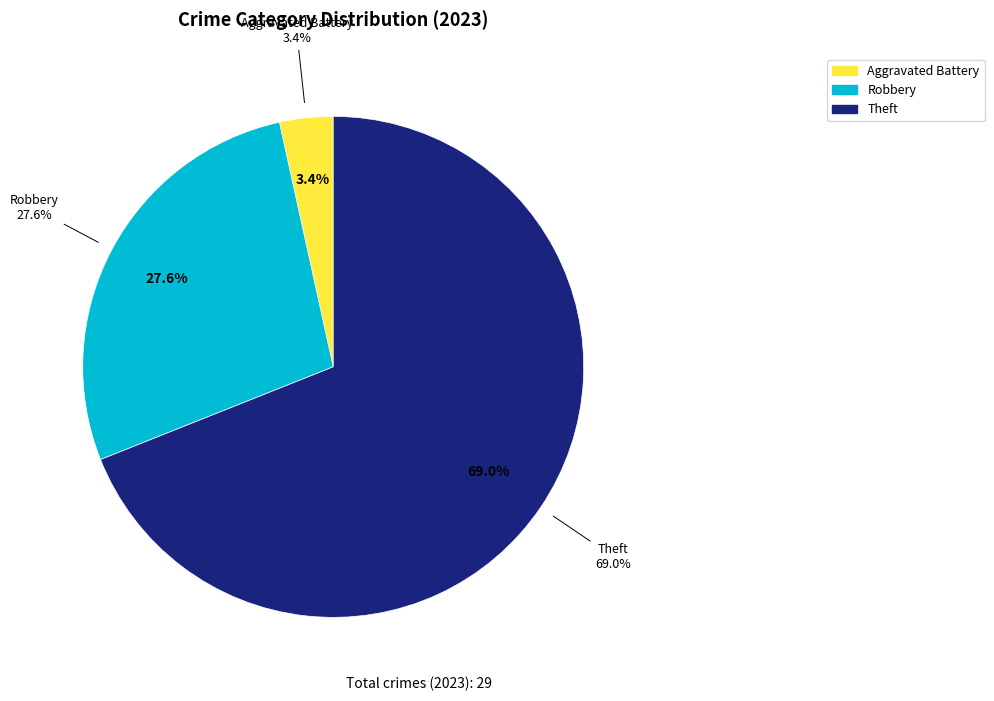

Which slice represents more than half of the pie?

Theft